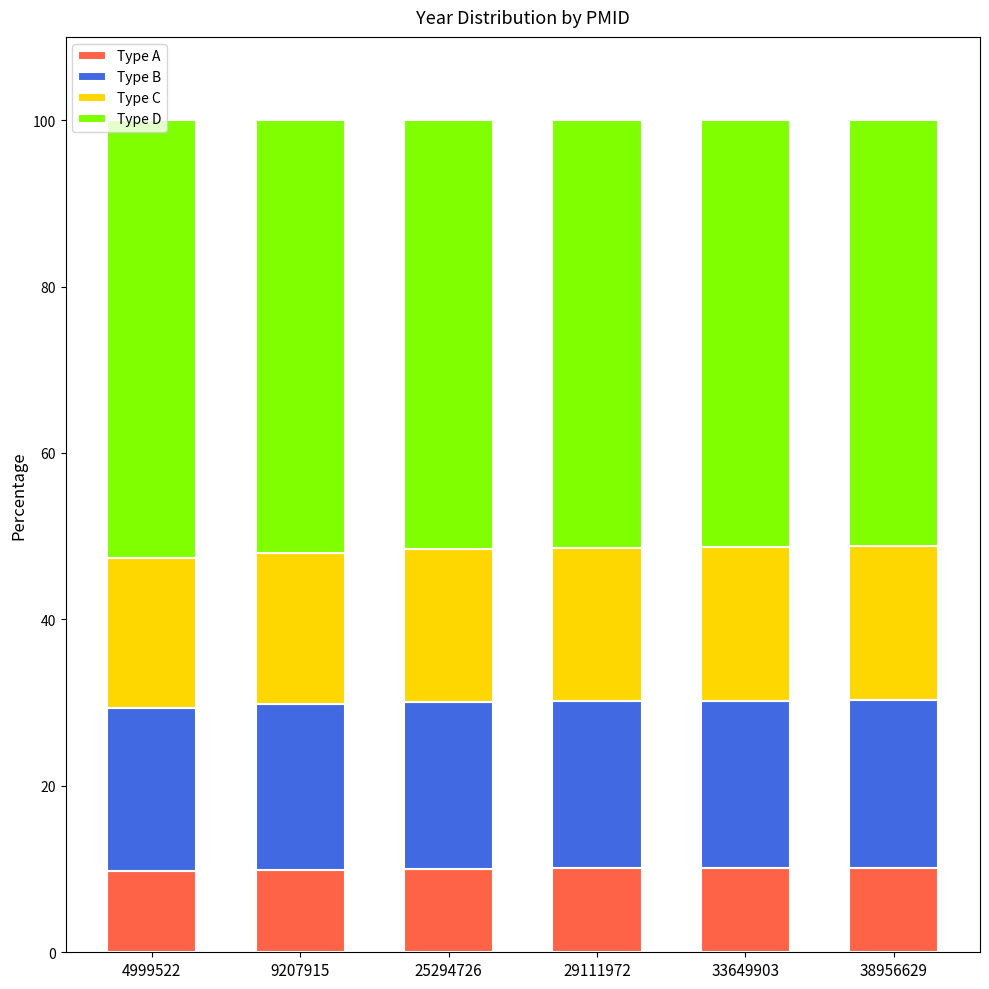

What is the average value of the Type A series?

10.0